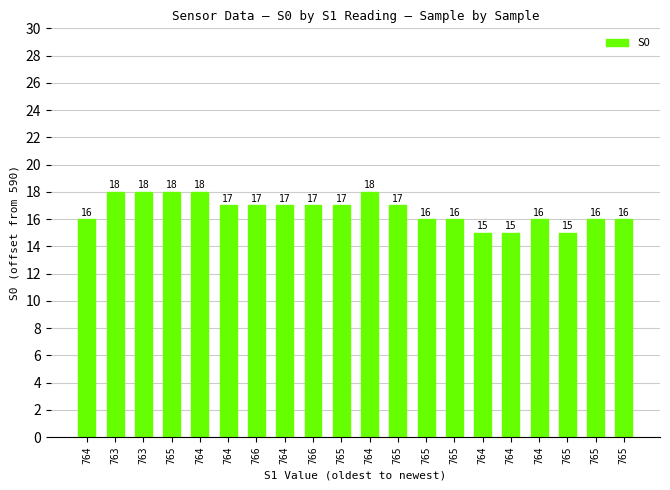

Is it true that the value at 766 is 17?

True